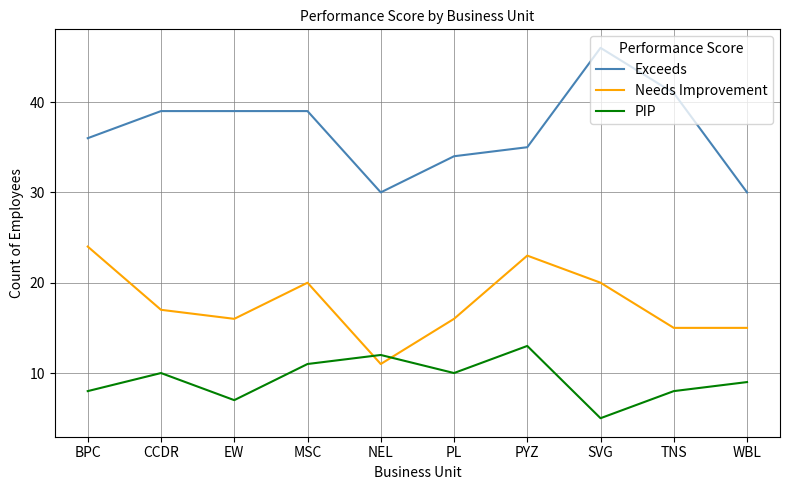

What is the approximate value of PIP at NEL?

12